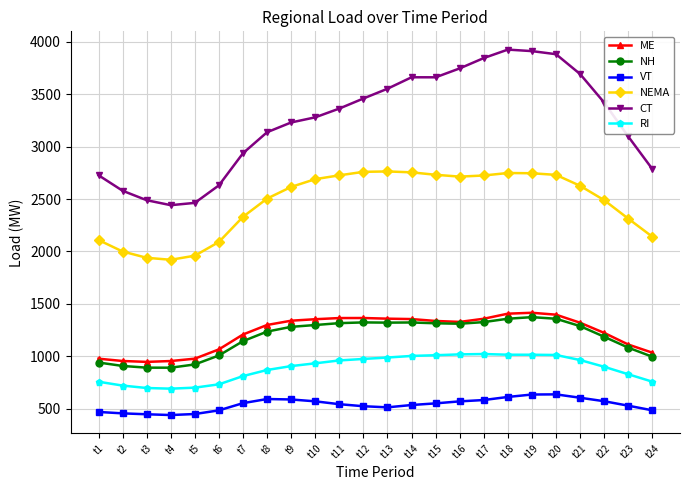

True or false: NH and VT cross at least once.

False